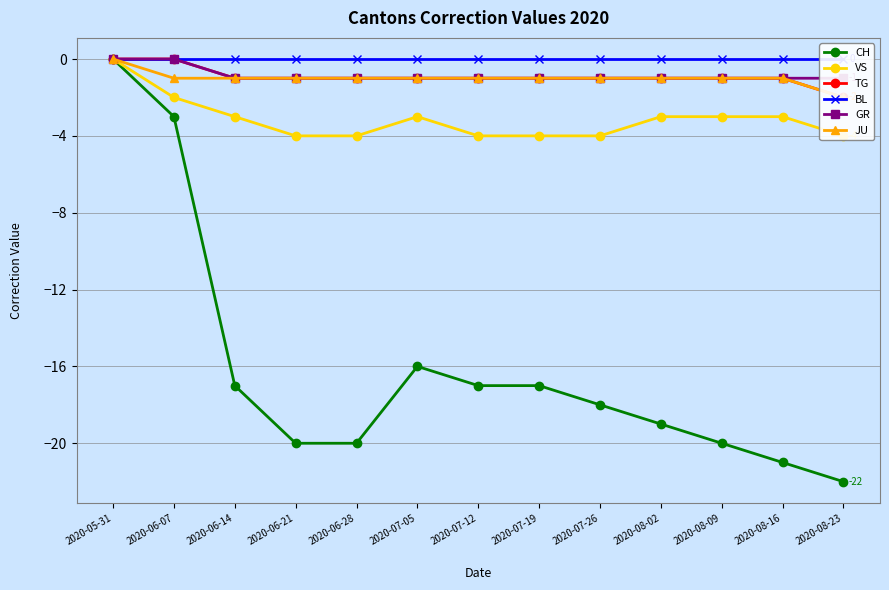

True or false: BL has more than 1 points higher than both neighbors.

False